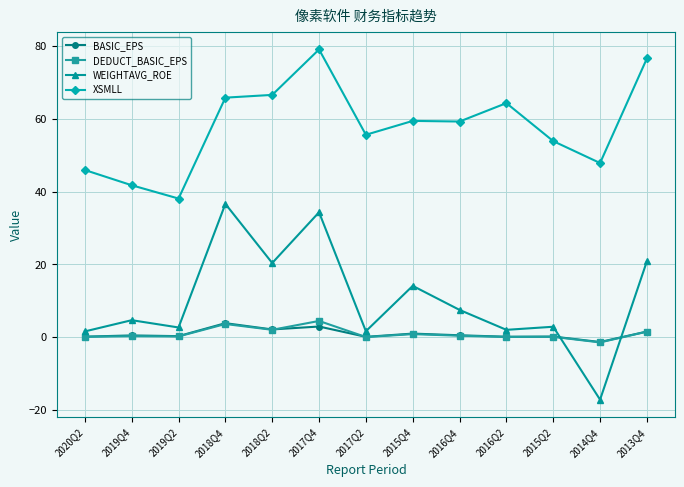

At how many categories does at least one series exceed 50?

9